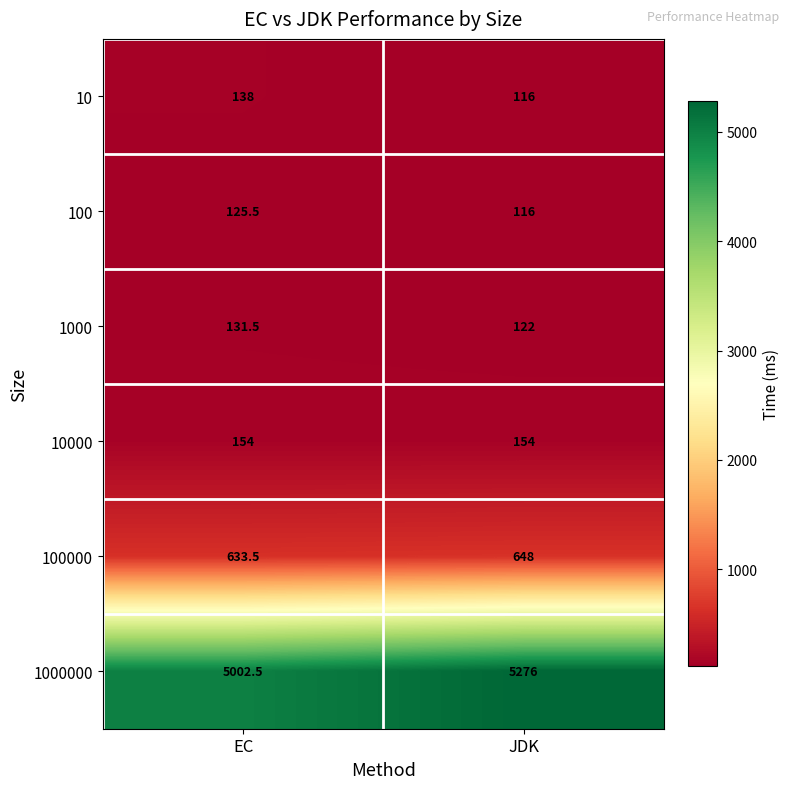

What is the difference between the maximum and minimum values in the 1000000 series?

273.5